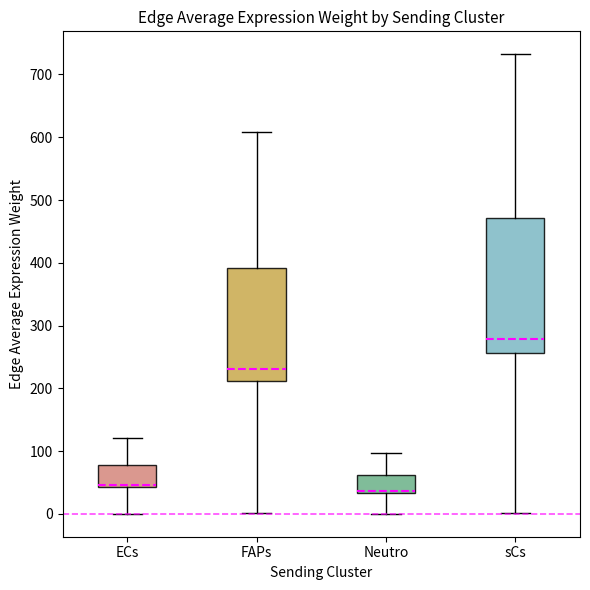

Where is the upper edge of the box for Neutro on the y-axis? The values are not printed on the chart, so give them approximately, as read against the axis.

60